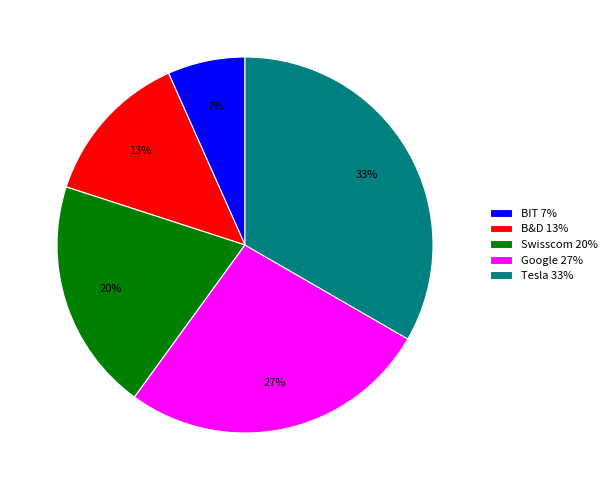

Does any single category account for the majority?

No